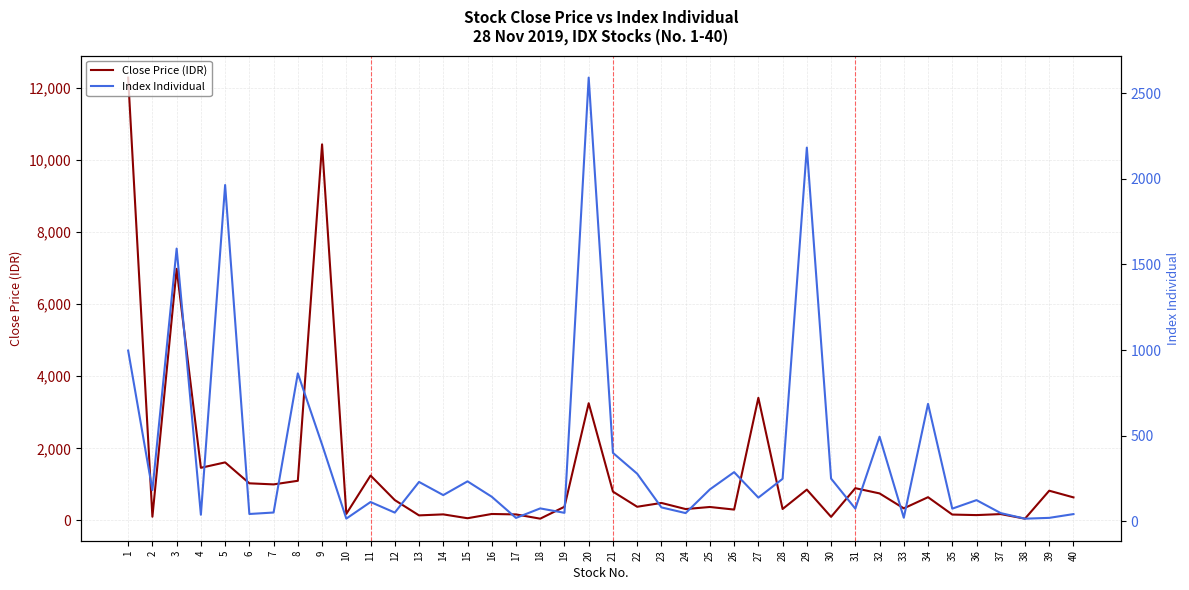

Where is the first local maximum for Close Price (IDR)?

3